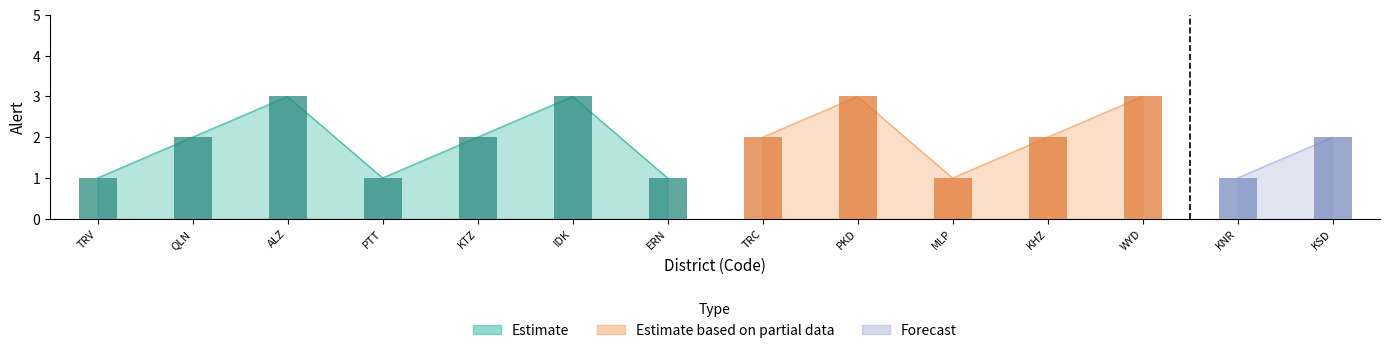

What is the difference between the maximum and second lowest values in the Estimate series?

2